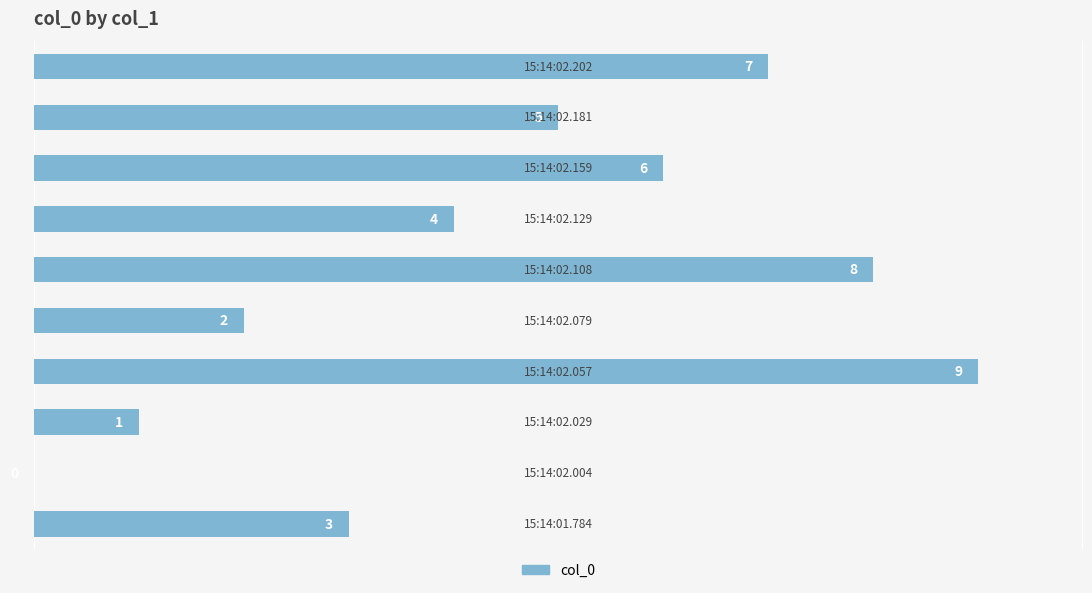

What is the sum of all values?

45